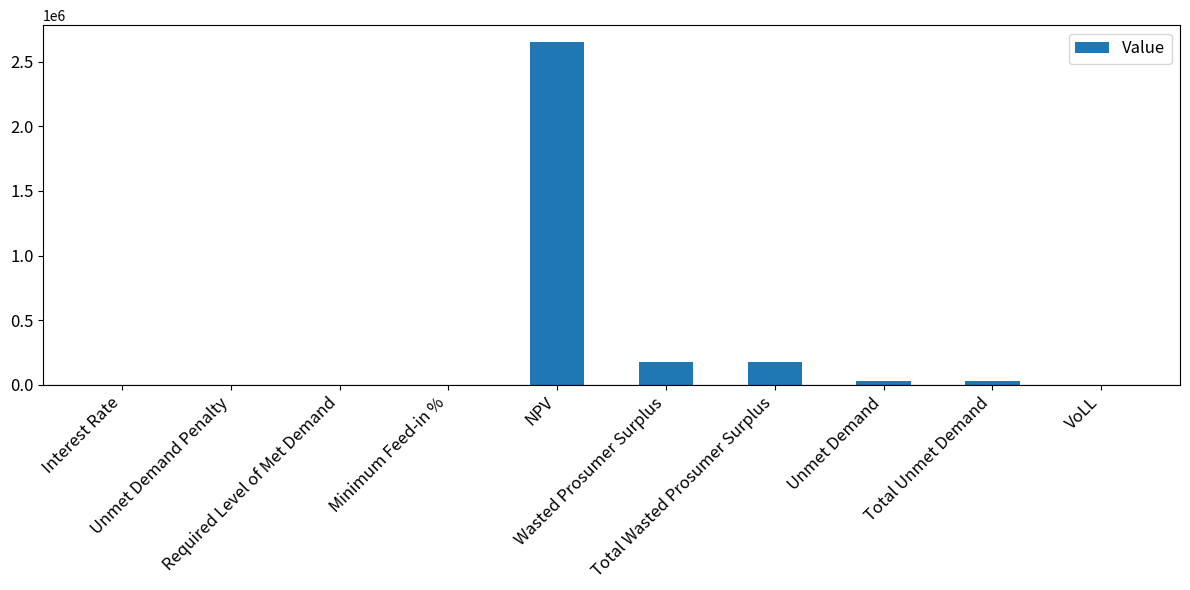

What is the maximum value shown in the chart?

2648979.9